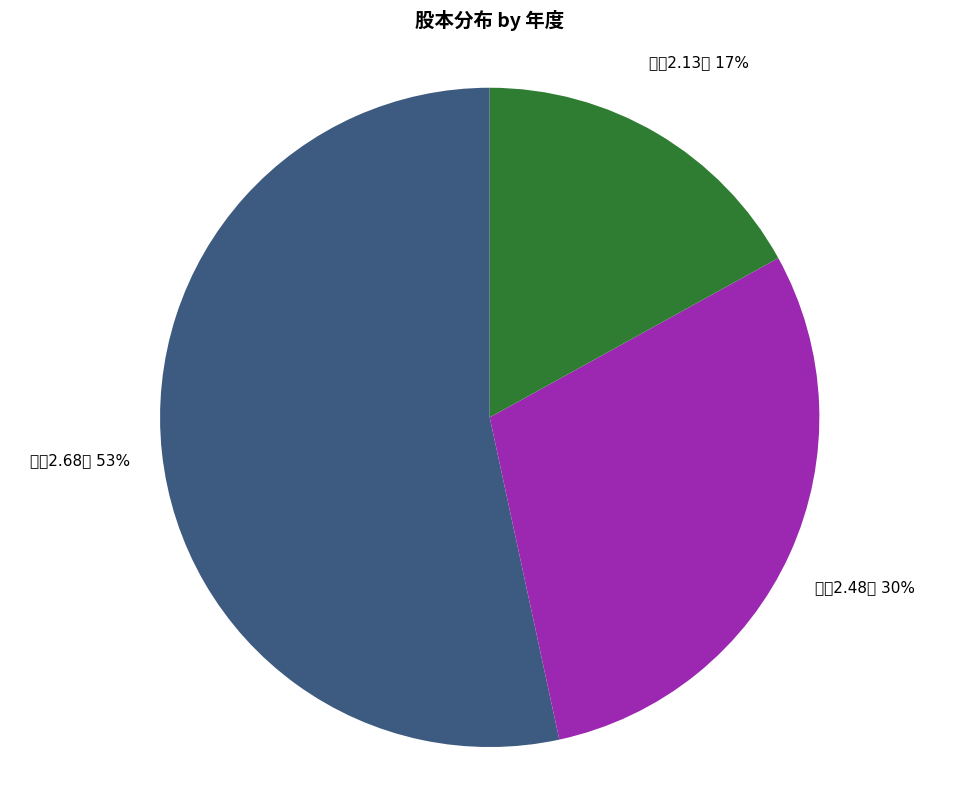

Approximately how many times larger is the value at 股本2.48億 compared to 股本2.68億?

0.6